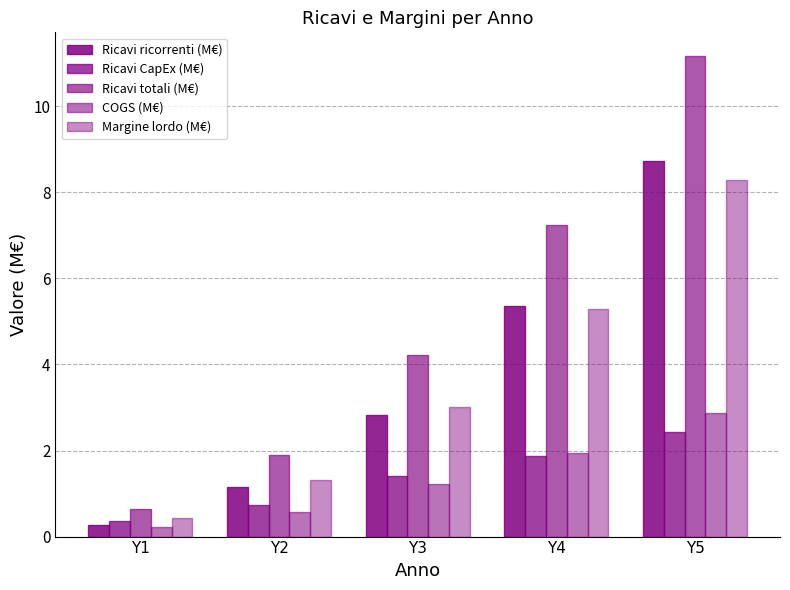

Count the Ricavi CapEx (M€) values in the range 0 to 1.

2